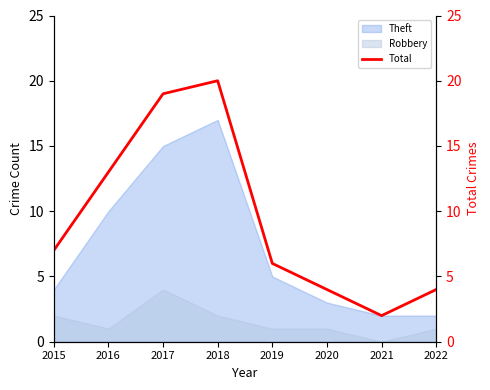

How many data points does each series have?

8